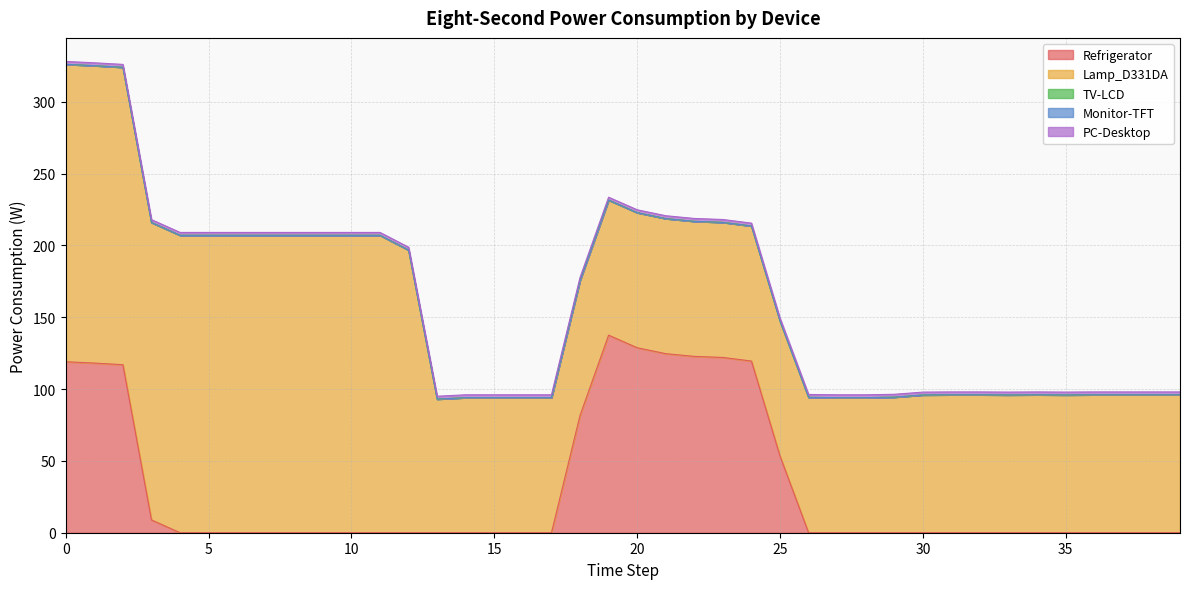

How many positive values does the Refrigerator series have?

12